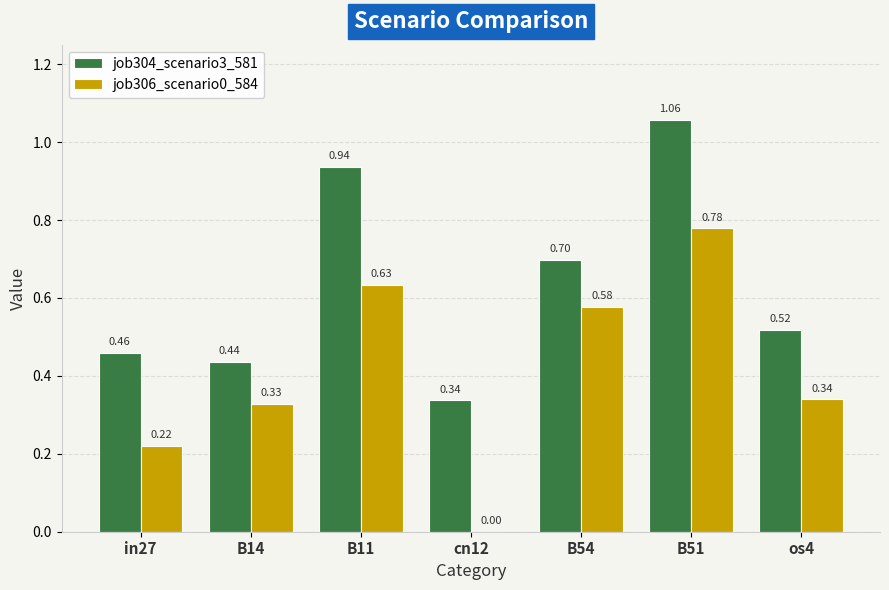

What is the sum of all job306_scenario0_584 values?

2.9